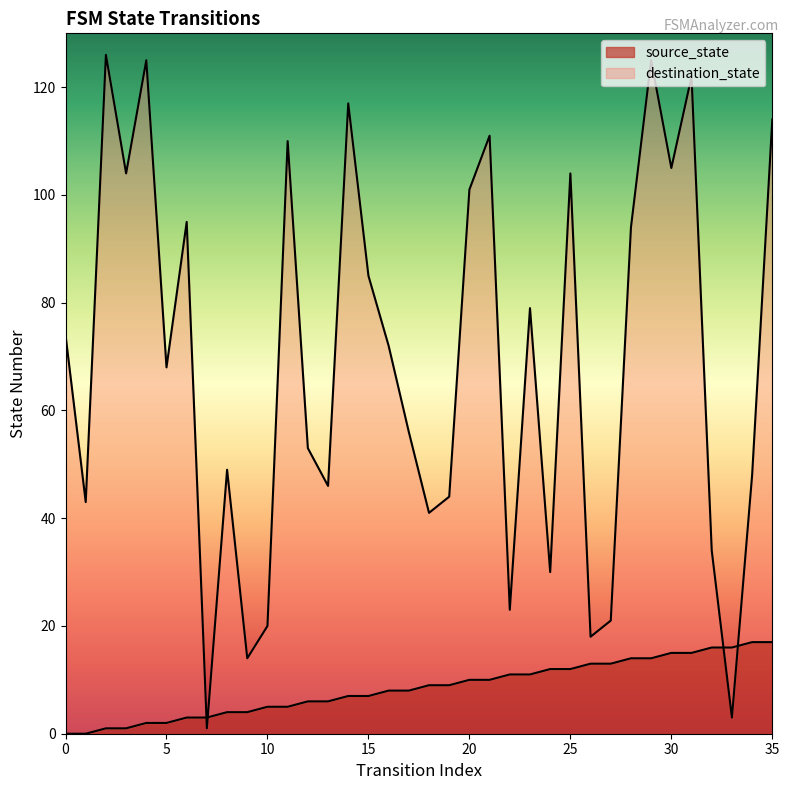

List the series in order of their overall mean, highest first.

destination_state, source_state